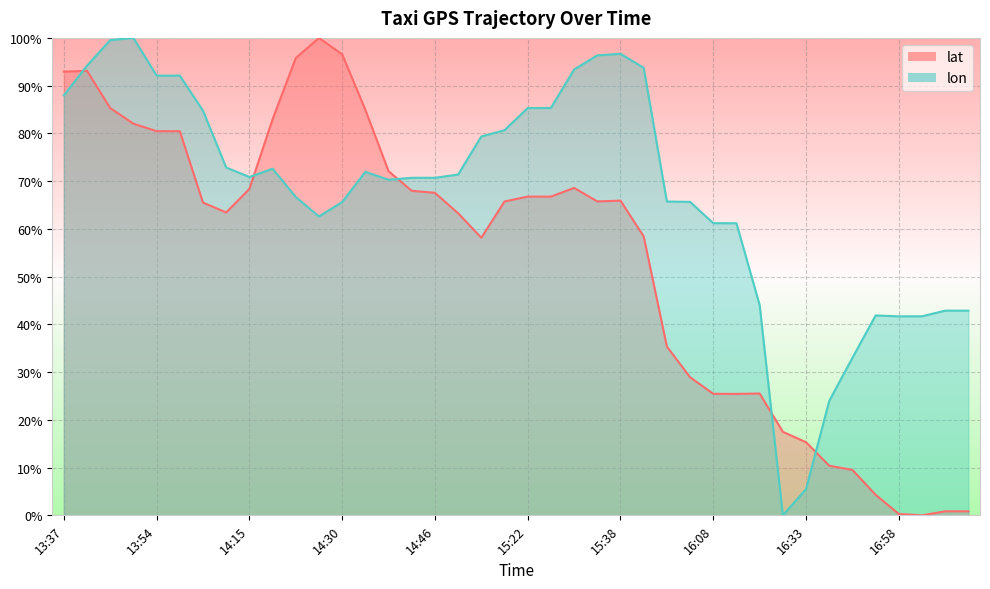

How many interior local peaks does the lat series have?

5